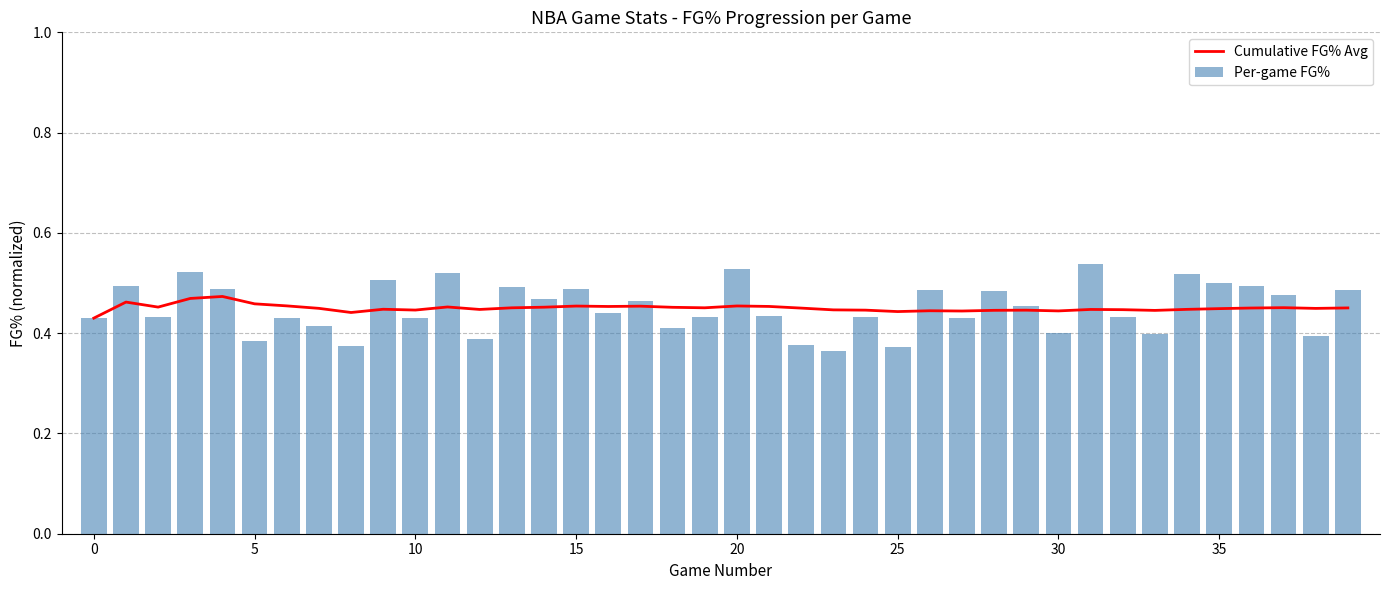

Rank the series at 28 from lowest to highest value.

Cumulative FG% Avg, Per-game FG%